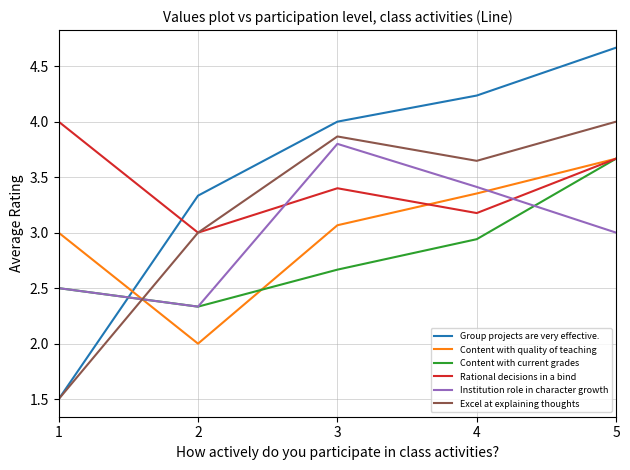

Which series has the widest spread of values?

Group projects are very effective.